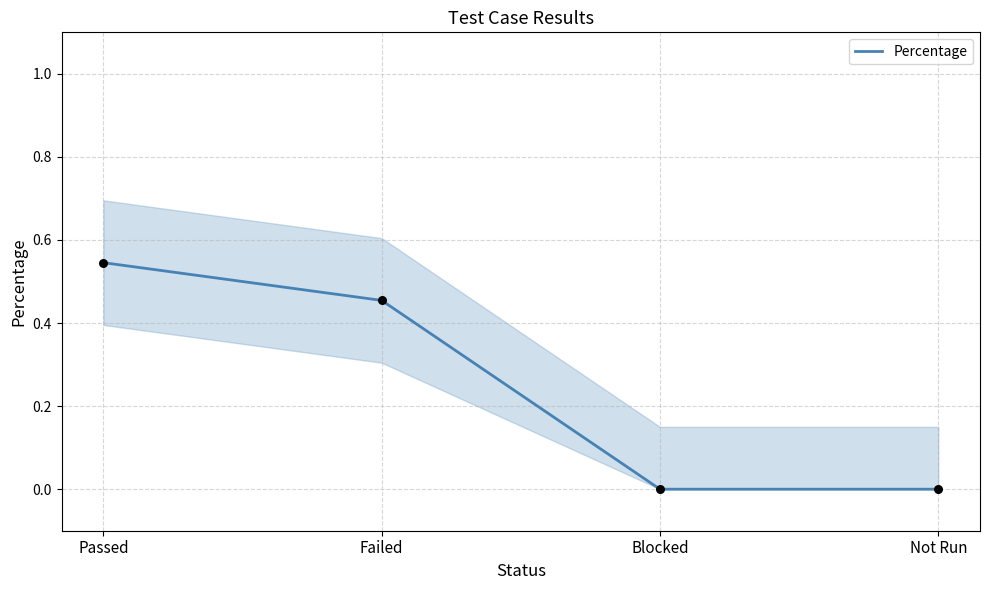

Which has a higher value, Passed or Failed?

Passed